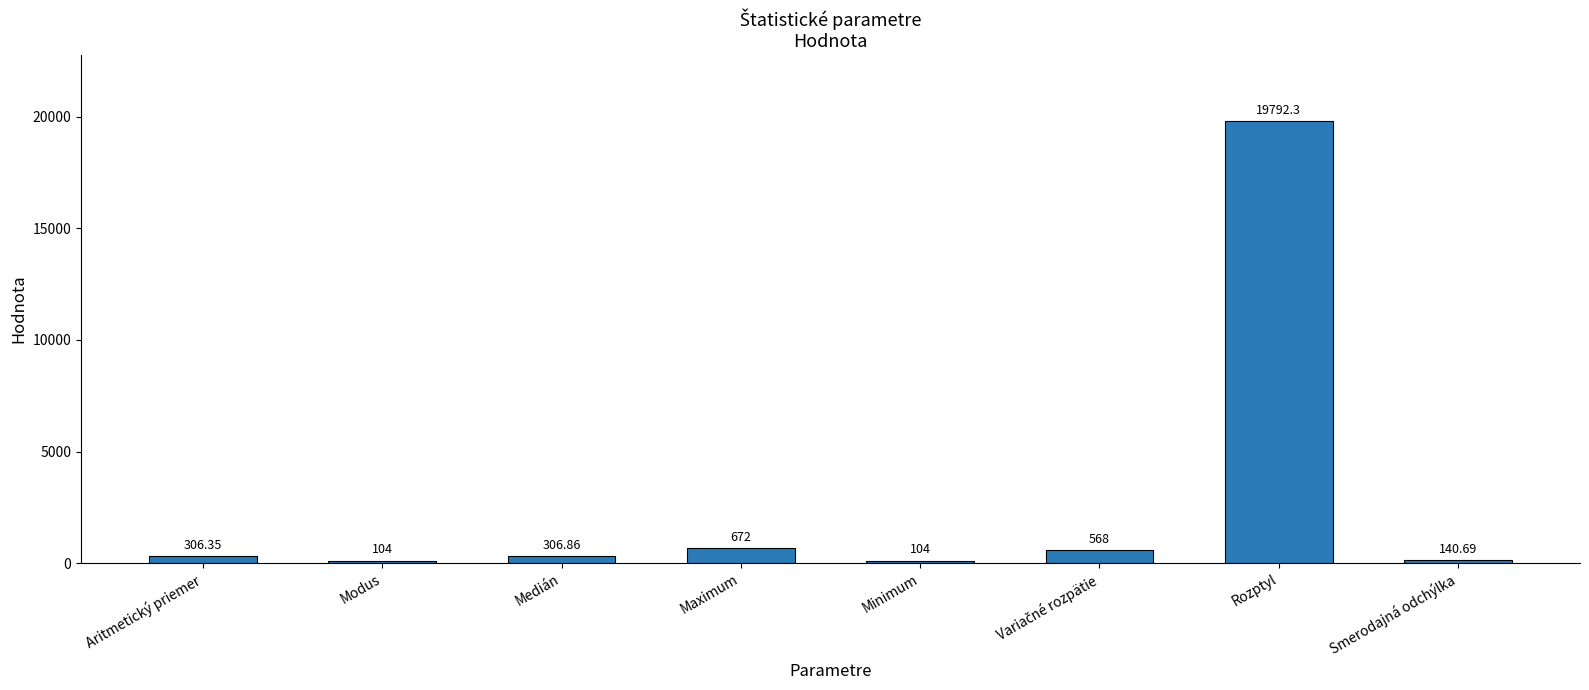

What is the value of the 6th bar from the left?

568.0